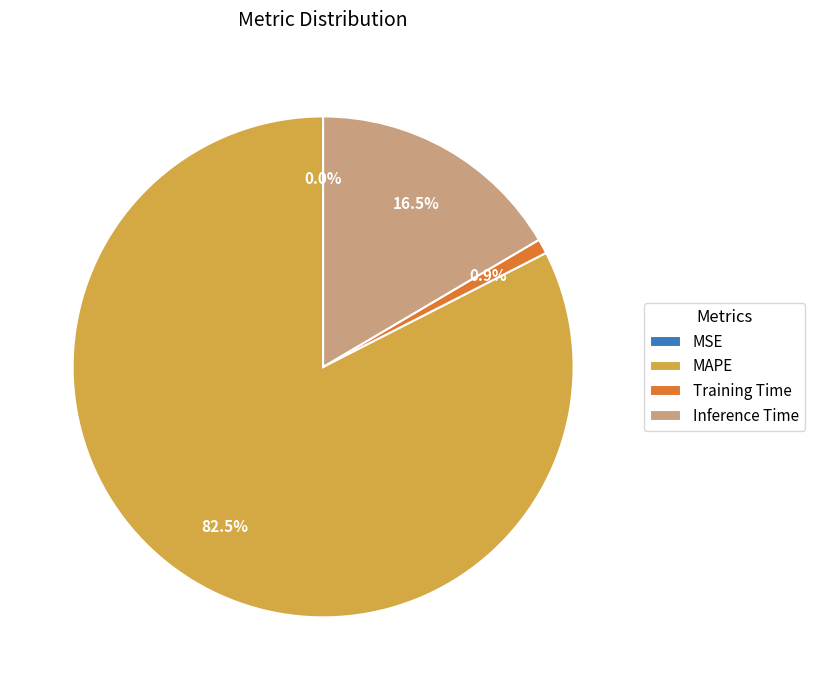

Which slice is the largest?

MAPE